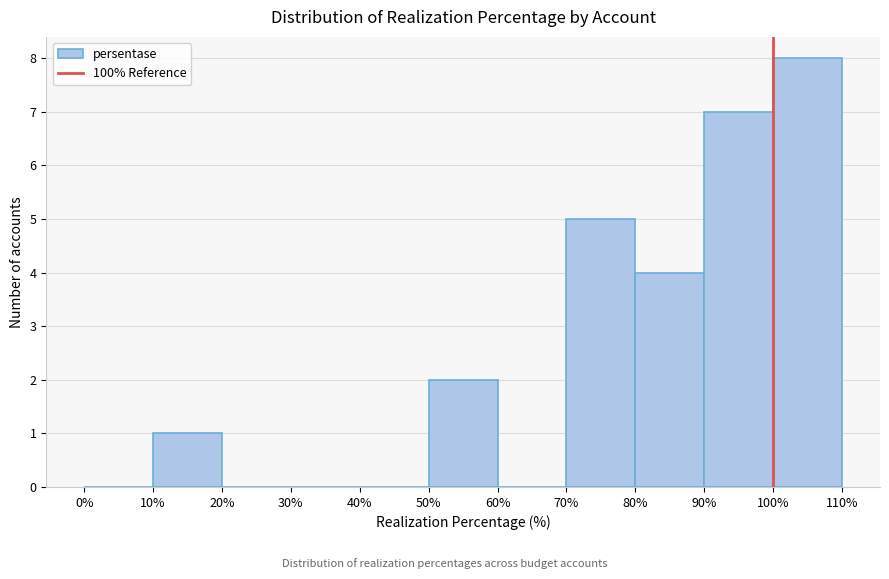

Reading left to right, list every bar in this chart as the range it spans on the x-axis followed by its height. The values are not printed on the chart, so give them approximately, as read against the axis.

0% to 10%: 0
10% to 20%: 1
20% to 30%: 0
30% to 40%: 0
40% to 50%: 0
50% to 60%: 2
60% to 70%: 0
70% to 80%: 5
80% to 90%: 4
90% to 100%: 7
100% to 110%: 8